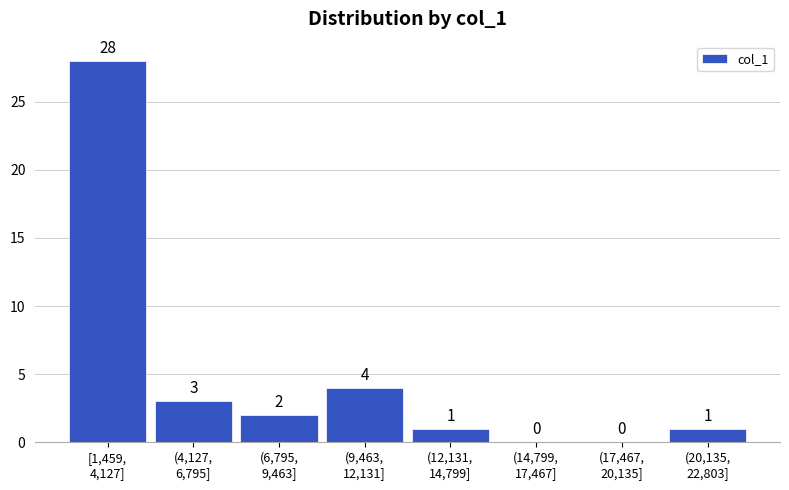

What is the sum of all values?

39